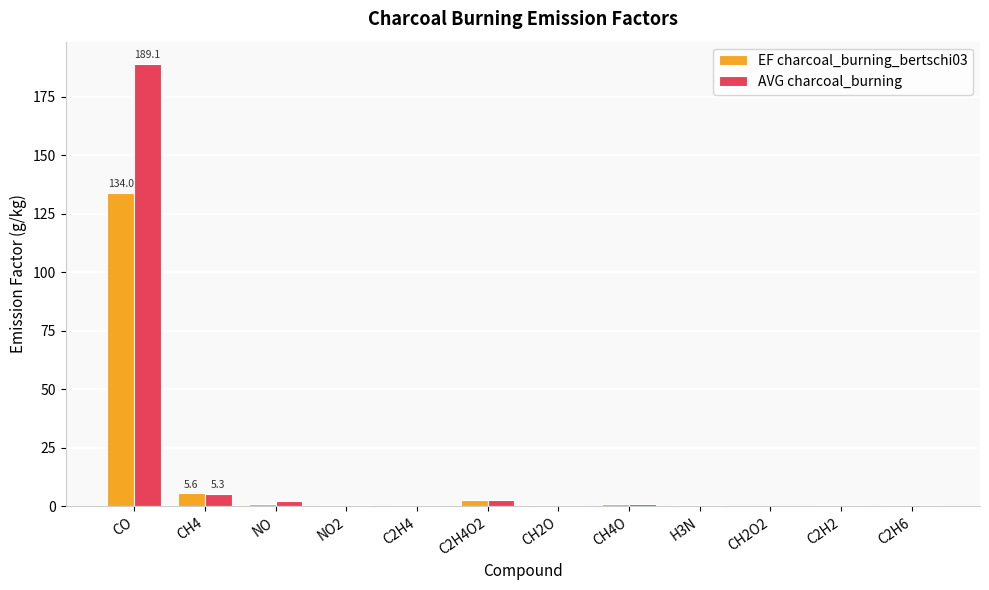

What are all the series names shown in the legend?

EF charcoal_burning_bertschi03, AVG charcoal_burning